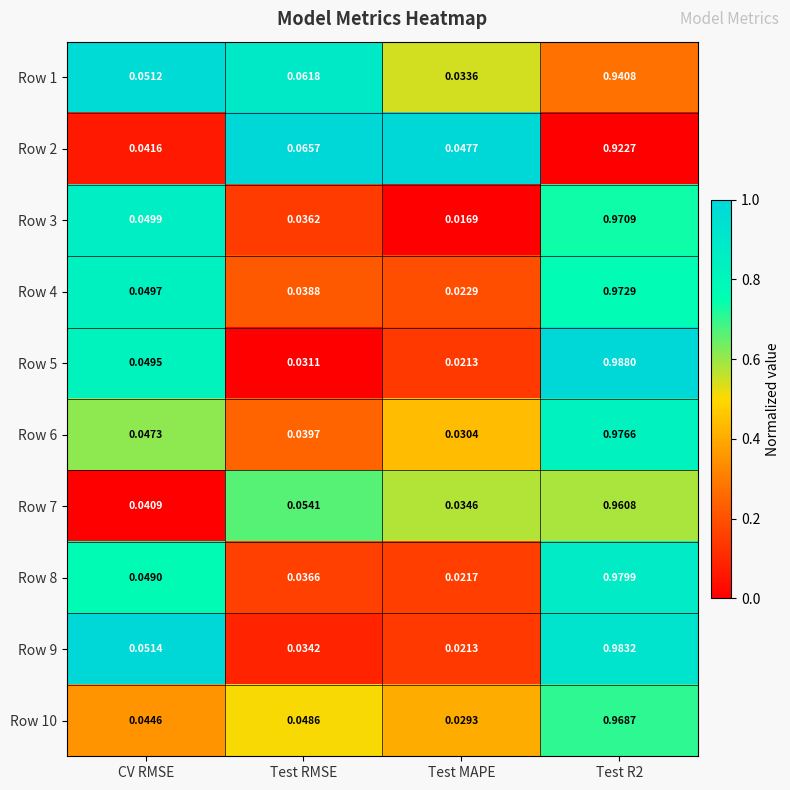

Where is Row 3 nearest to the value 0?

Test MAPE